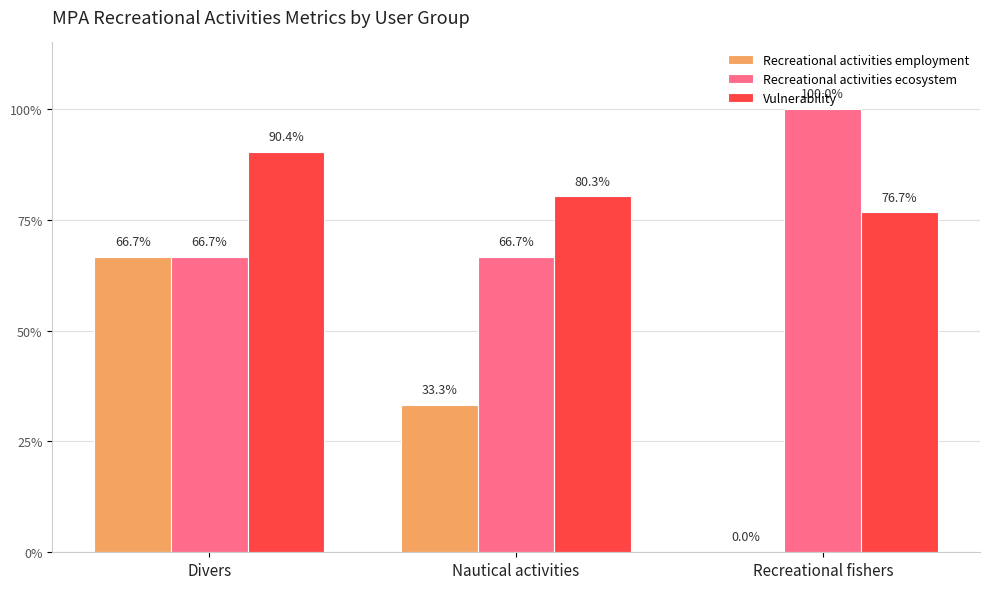

Which category has the lowest value in the Recreational activities employment series?

Recreational fishers